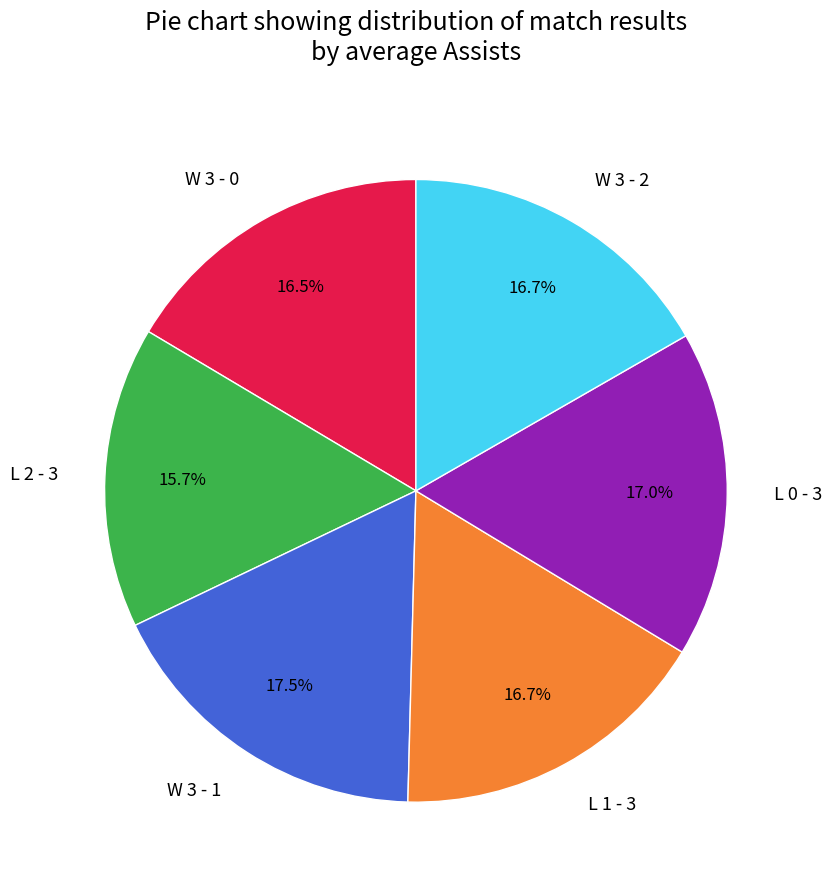

How many segments does this pie chart have?

6